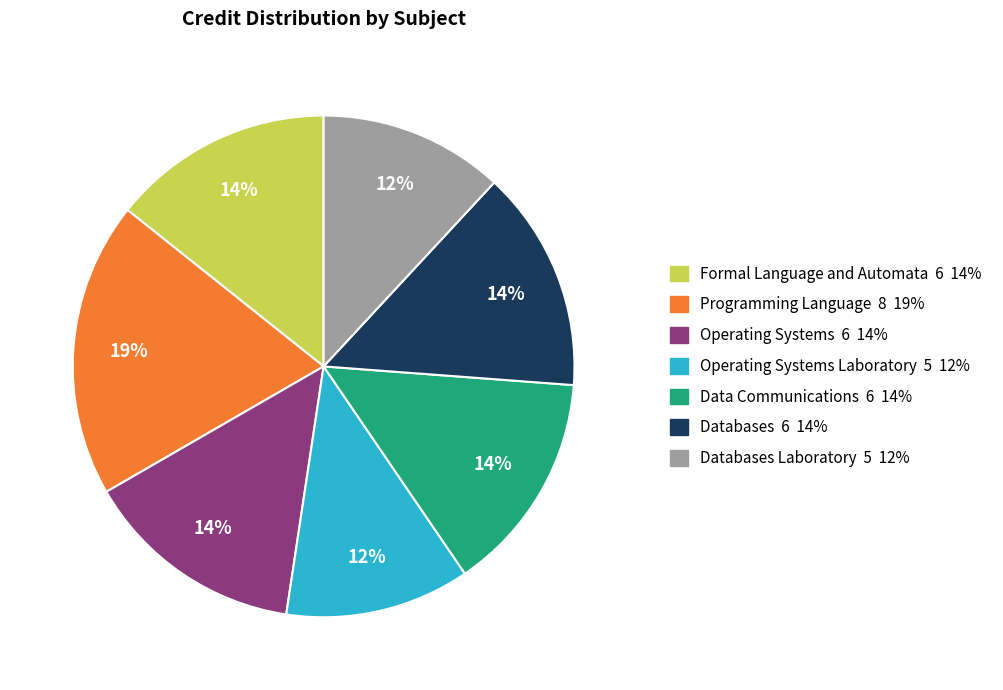

Is there a majority slice in this chart?

No